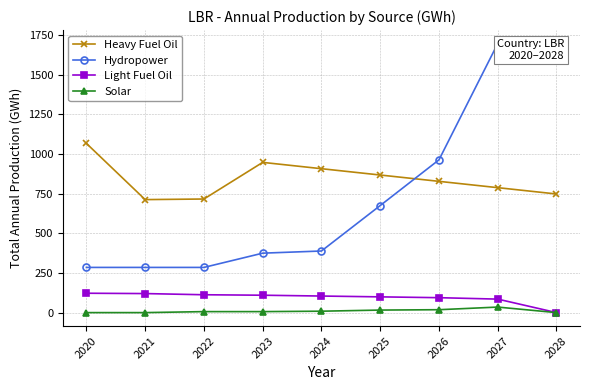

List the labels in order of Light Fuel Oil value, smallest first.

2028, 2027, 2026, 2025, 2024, 2023, 2022, 2021, 2020